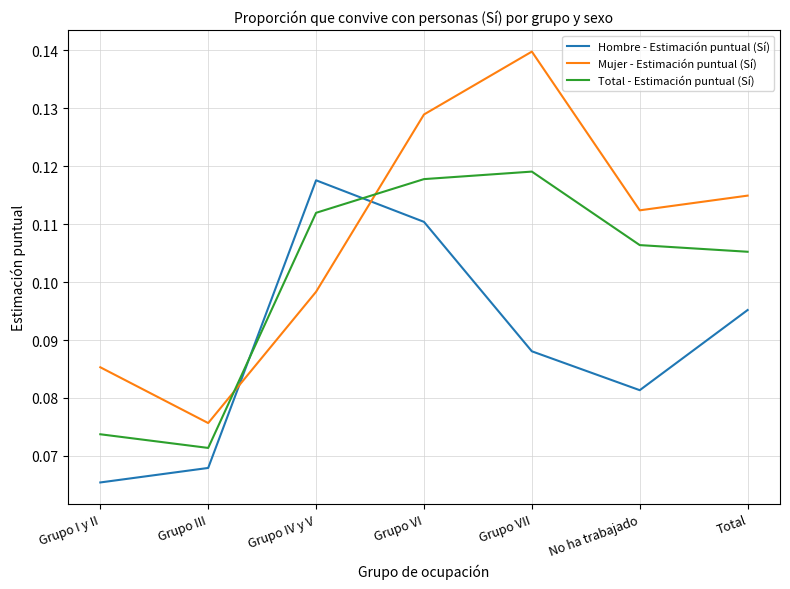

Where is Total - Estimación puntual (Sí) nearest to the value 0?

Grupo III